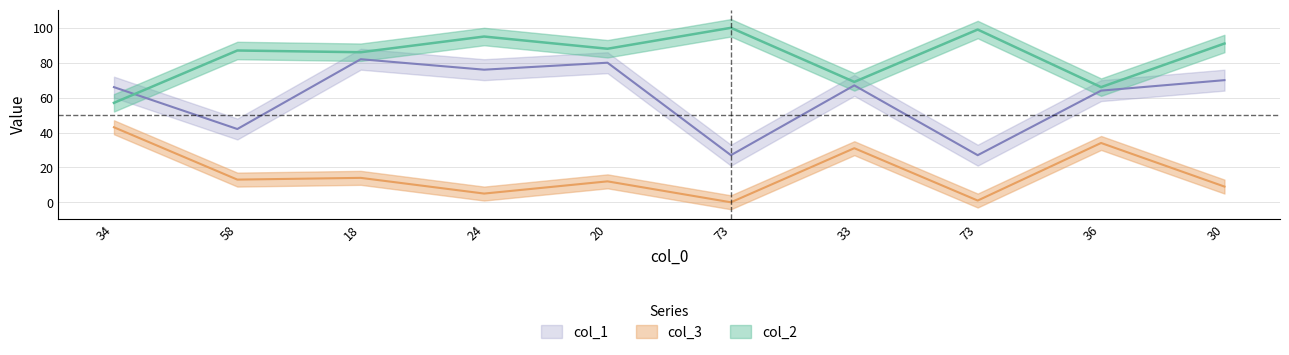

How many series are shown in this chart?

3